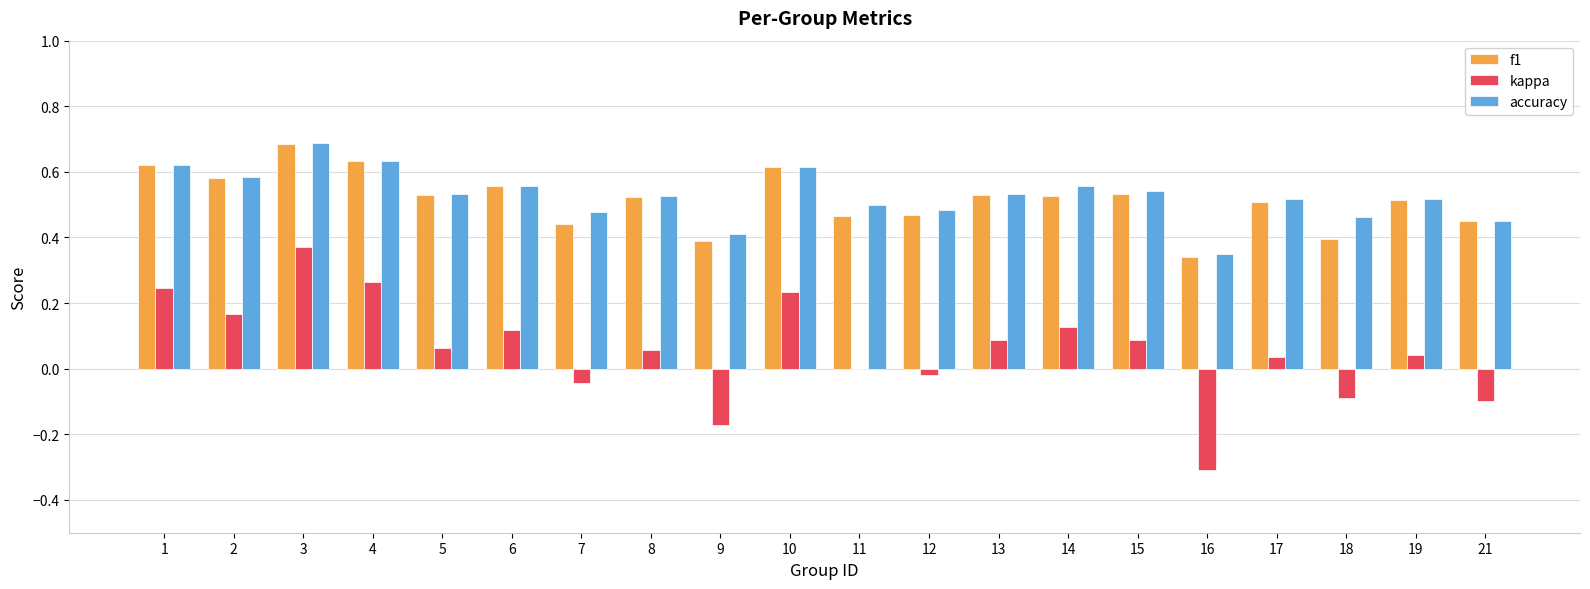

The f1 series shows 0.9 at 6. True or false?

False